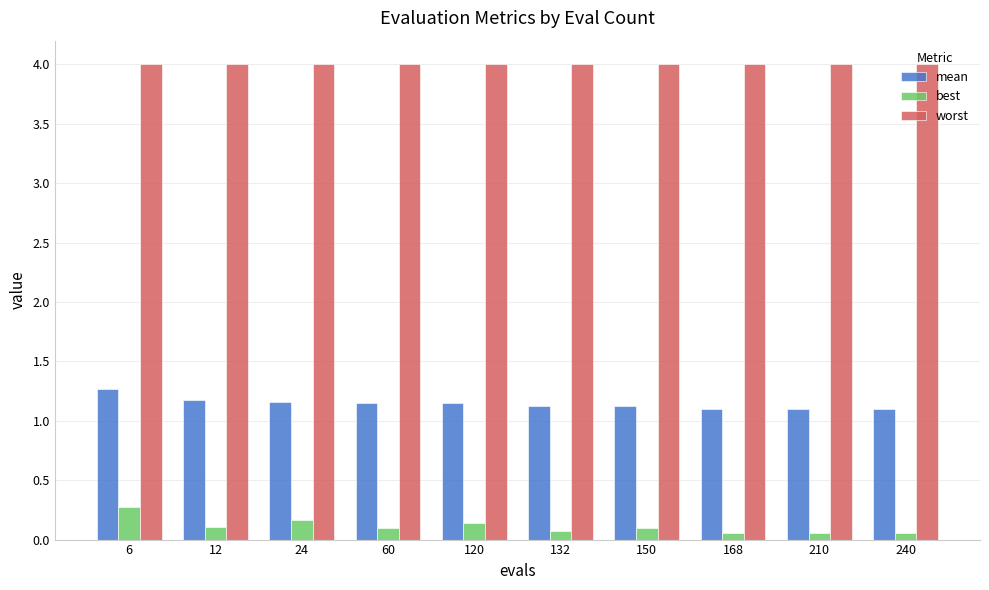

How many bars are there in total?

30